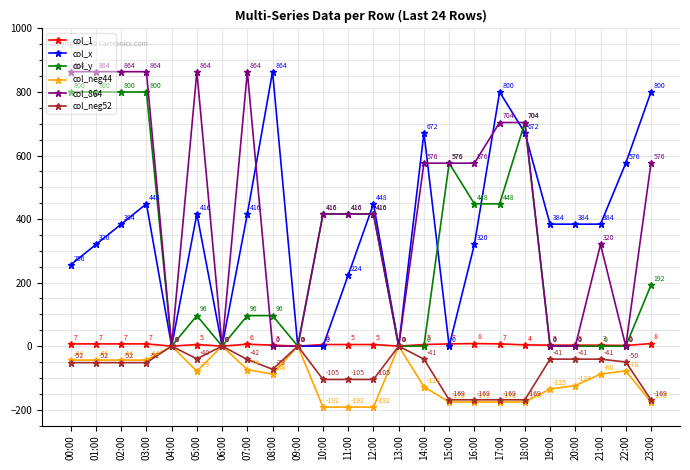

Reading left to right, what are all the values shown in this chart?

col_1: 00:00=7	01:00=7	02:00=7	03:00=7	04:00=0	05:00=5	06:00=0	07:00=6	08:00=3	09:00=0	10:00=5	11:00=5	12:00=5	13:00=0	14:00=5	15:00=7	16:00=8	17:00=7	18:00=4	19:00=3	20:00=3	21:00=3	22:00=2	23:00=8
col_x: 00:00=256	01:00=320	02:00=384	03:00=448	04:00=0	05:00=416	06:00=0	07:00=416	08:00=864	09:00=0	10:00=0	11:00=224	12:00=448	13:00=0	14:00=672	15:00=0	16:00=320	17:00=800	18:00=672	19:00=384	20:00=384	21:00=384	22:00=576	23:00=800
col_y: 00:00=800	01:00=800	02:00=800	03:00=800	04:00=0	05:00=96	06:00=0	07:00=96	08:00=96	09:00=0	10:00=416	11:00=416	12:00=416	13:00=0	14:00=0	15:00=576	16:00=448	17:00=448	18:00=704	19:00=0	20:00=0	21:00=0	22:00=0	23:00=192
col_neg44: 00:00=-44	01:00=-44	02:00=-44	03:00=-44	04:00=0	05:00=-79	06:00=0	07:00=-74	08:00=-88	09:00=0	10:00=-192	11:00=-192	12:00=-192	13:00=0	14:00=-128	15:00=-176	16:00=-176	17:00=-176	18:00=-176	19:00=-135	20:00=-124	21:00=-88	22:00=-78	23:00=-176
col_864: 00:00=864	01:00=864	02:00=864	03:00=864	04:00=0	05:00=864	06:00=0	07:00=864	08:00=0	09:00=0	10:00=416	11:00=416	12:00=416	13:00=0	14:00=576	15:00=576	16:00=576	17:00=704	18:00=704	19:00=0	20:00=0	21:00=320	22:00=0	23:00=576
col_neg52: 00:00=-52	01:00=-52	02:00=-52	03:00=-52	04:00=0	05:00=-40	06:00=0	07:00=-42	08:00=-73	09:00=0	10:00=-105	11:00=-105	12:00=-105	13:00=0	14:00=-41	15:00=-169	16:00=-169	17:00=-169	18:00=-169	19:00=-41	20:00=-41	21:00=-41	22:00=-50	23:00=-169